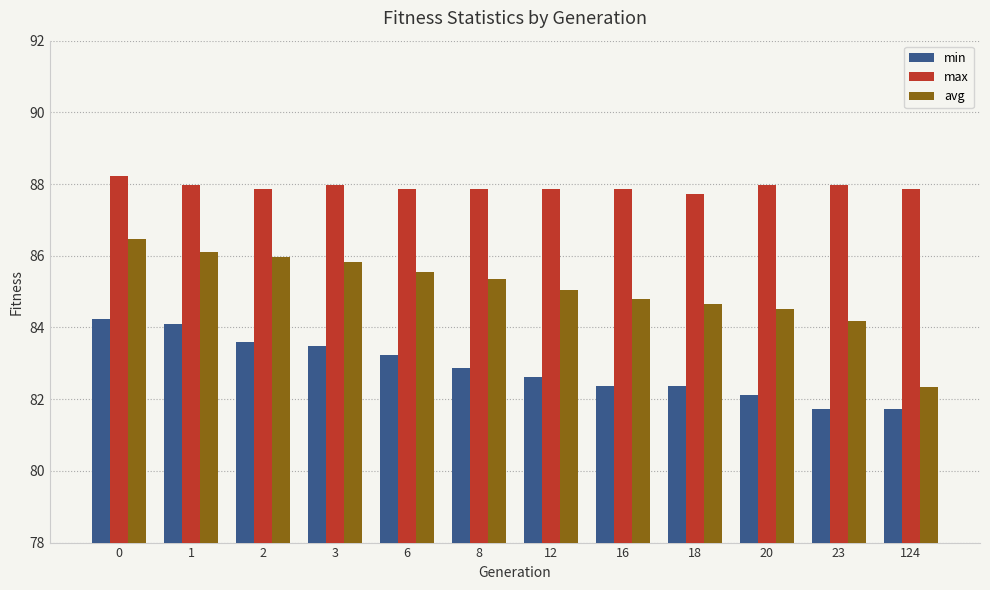

True or false: avg has a value of 86.0 at 2.

True